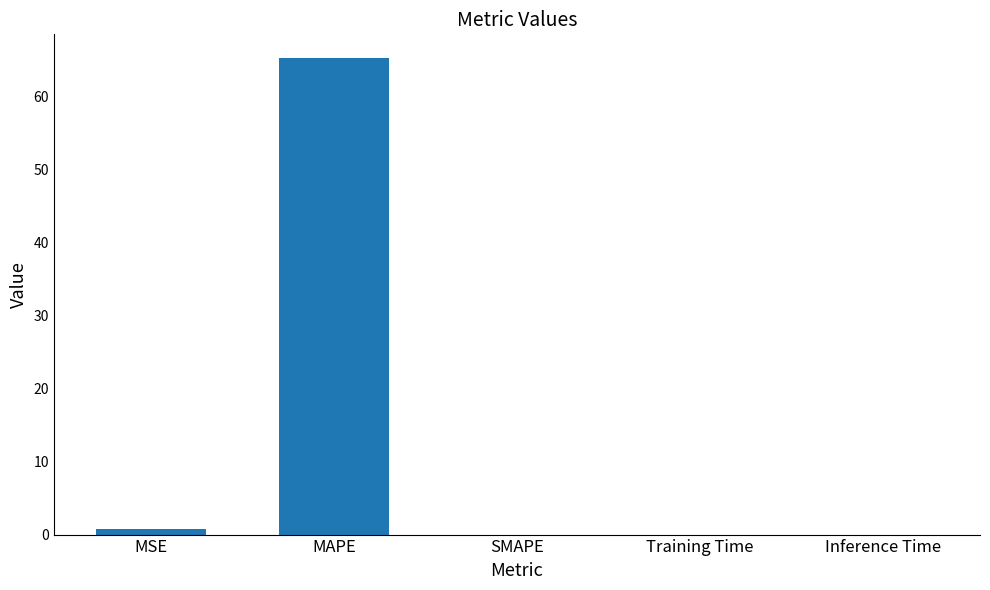

Which has a higher value, Training Time or MSE?

MSE